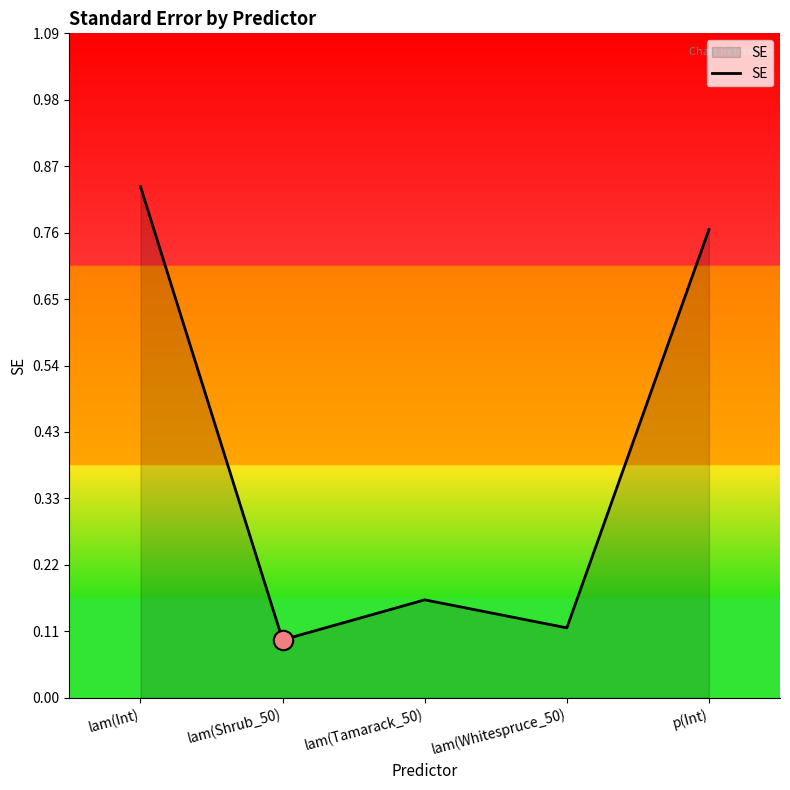

Which category has the lowest value across all series?

lam(Shrub_50)